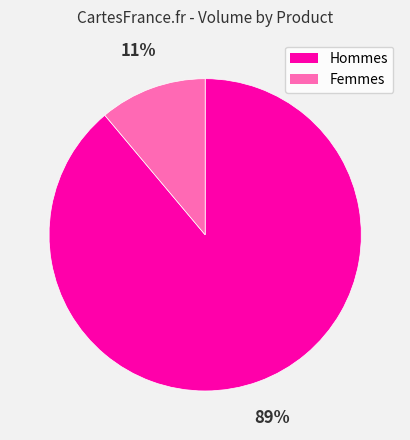

Does any single category account for the majority?

Yes